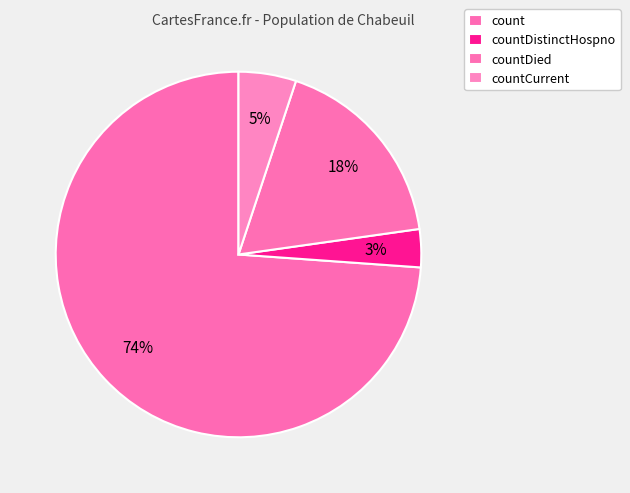

Count the number of slices in the pie.

4